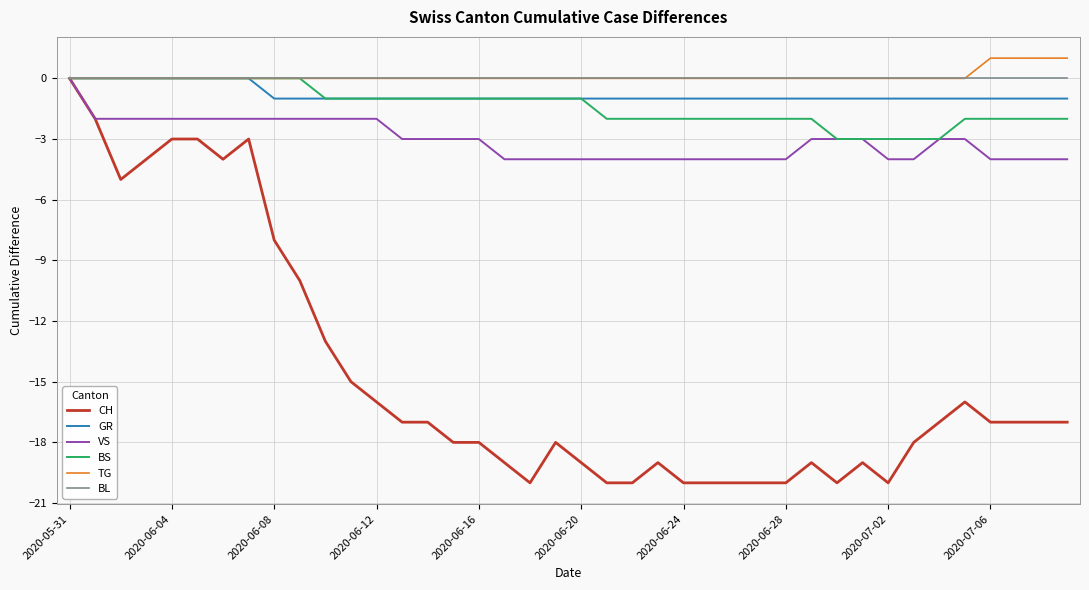

Which series has the largest range (max minus min)?

CH